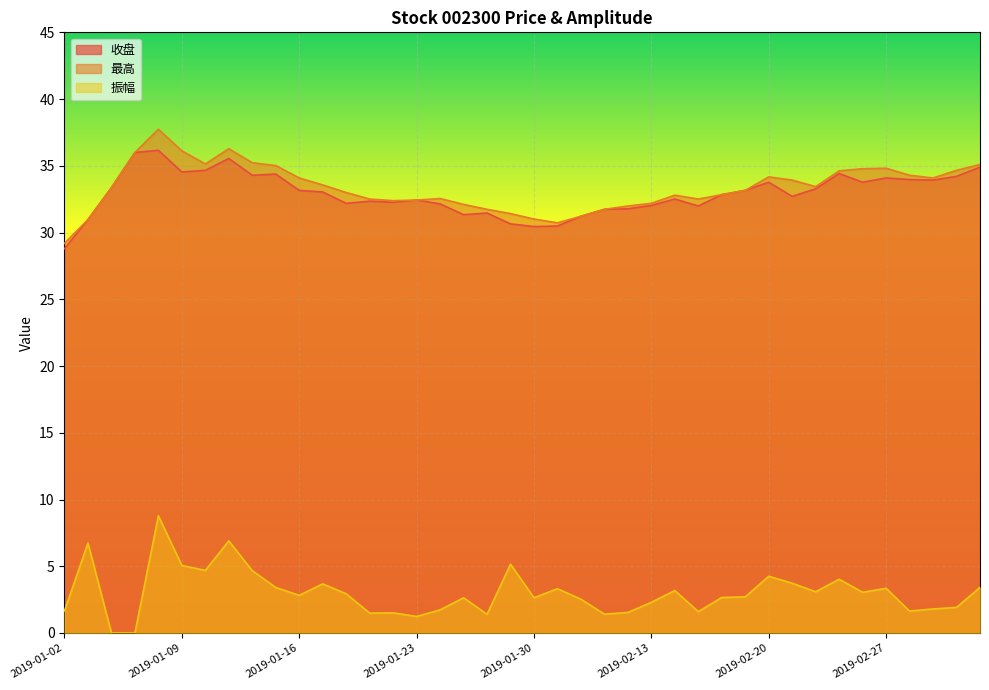

Which series changed the most between 2019-01-18 and 2019-01-24?

振幅